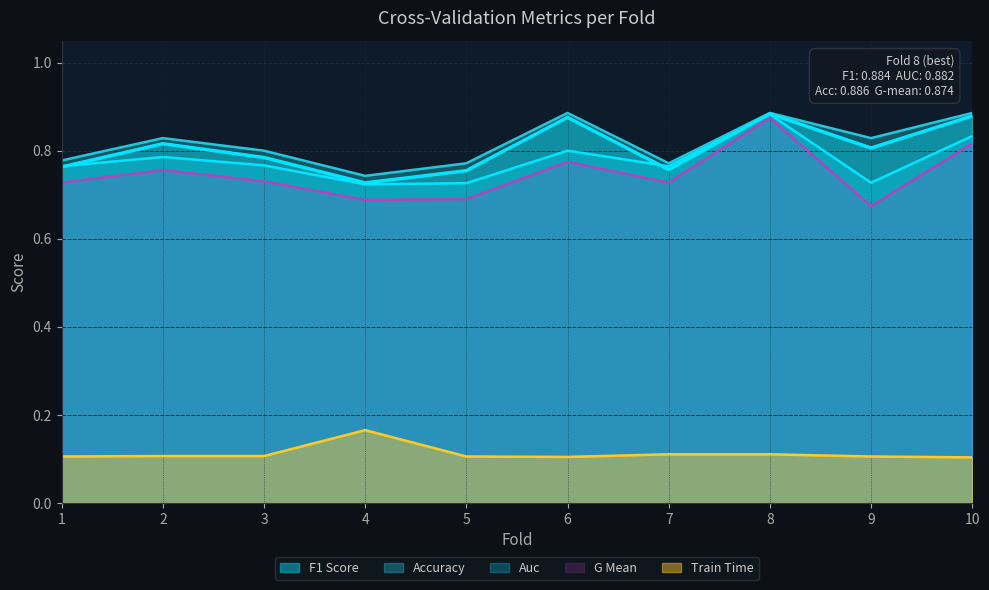

What is the maximum value for auc?

0.9